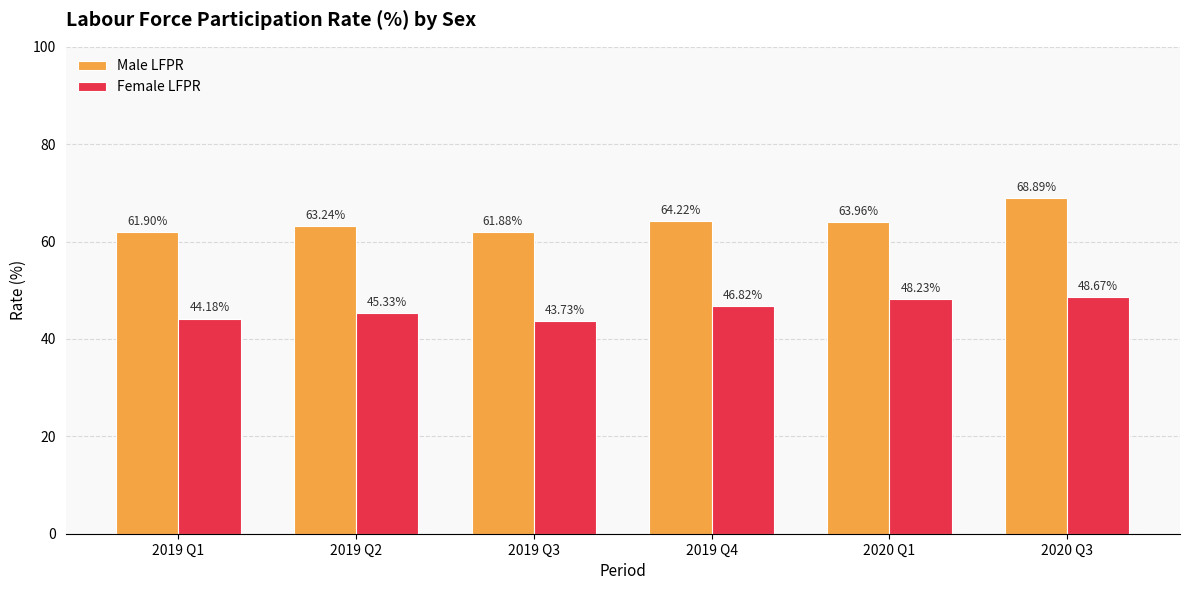

The Female LFPR series shows 76.3 at 2020 Q3. True or false?

False